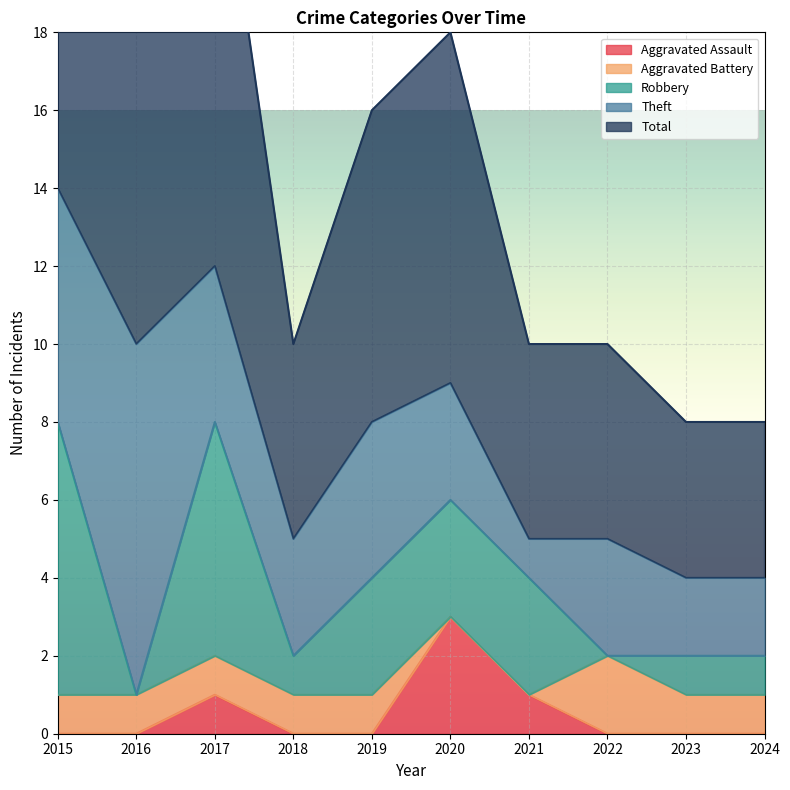

Reading left to right, list all the values displayed in this chart.

Aggravated Assault: 2015=0	2016=0	2017=1	2018=0	2019=0	2020=3	2021=1	2022=0	2023=0	2024=0
Aggravated Battery: 2015=1	2016=1	2017=1	2018=1	2019=1	2020=0	2021=0	2022=2	2023=1	2024=1
Robbery: 2015=7	2016=0	2017=6	2018=1	2019=3	2020=3	2021=3	2022=0	2023=1	2024=1
Theft: 2015=6	2016=9	2017=4	2018=3	2019=4	2020=3	2021=1	2022=3	2023=2	2024=2
Total: 2015=15	2016=10	2017=12	2018=5	2019=8	2020=9	2021=5	2022=5	2023=4	2024=4